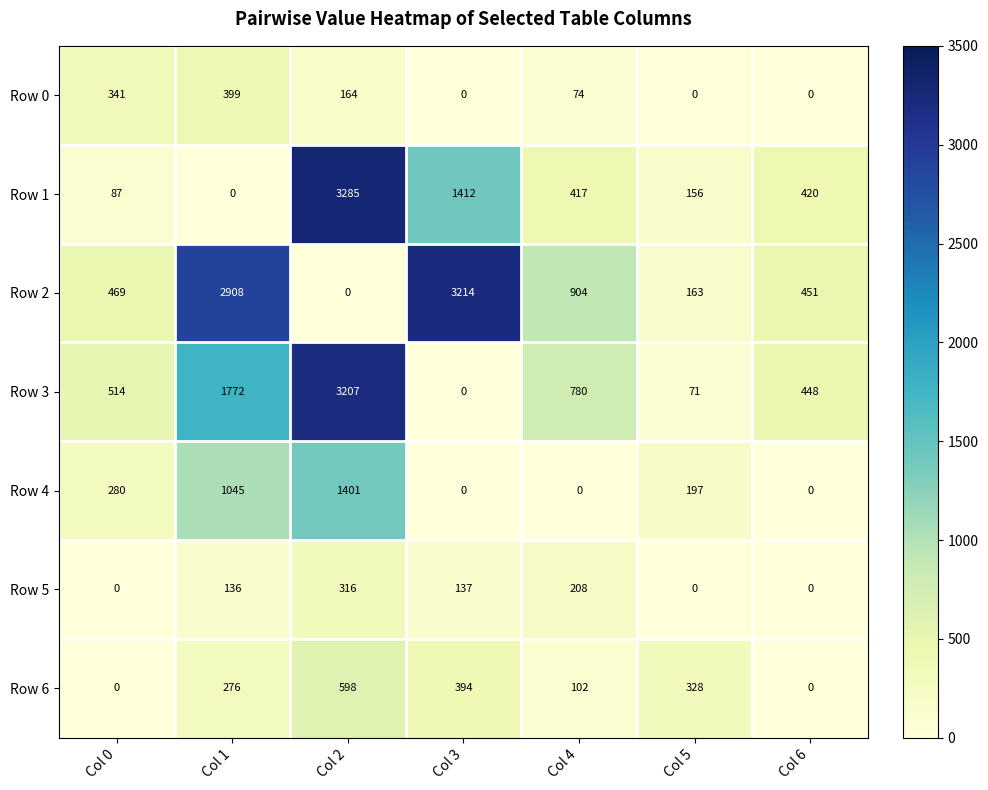

What is the spread (max minus min) of values at Col 0?

514